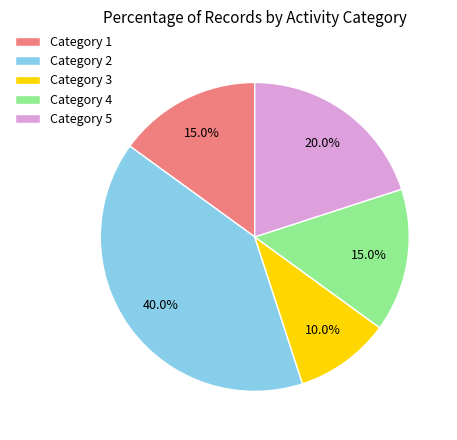

Is there any slice that represents more than half of the pie?

No